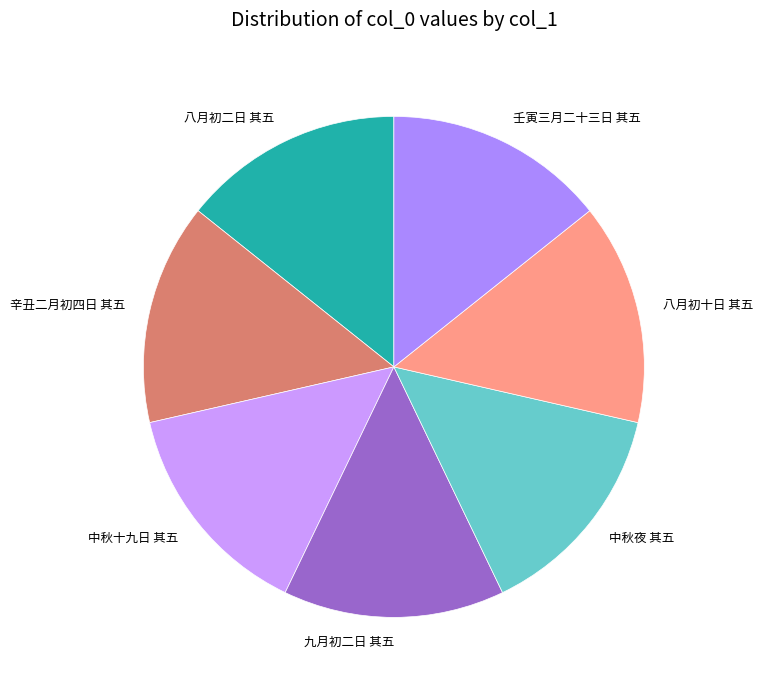

True or false: 八月初十日 其五 accounts for 14% of the total.

True